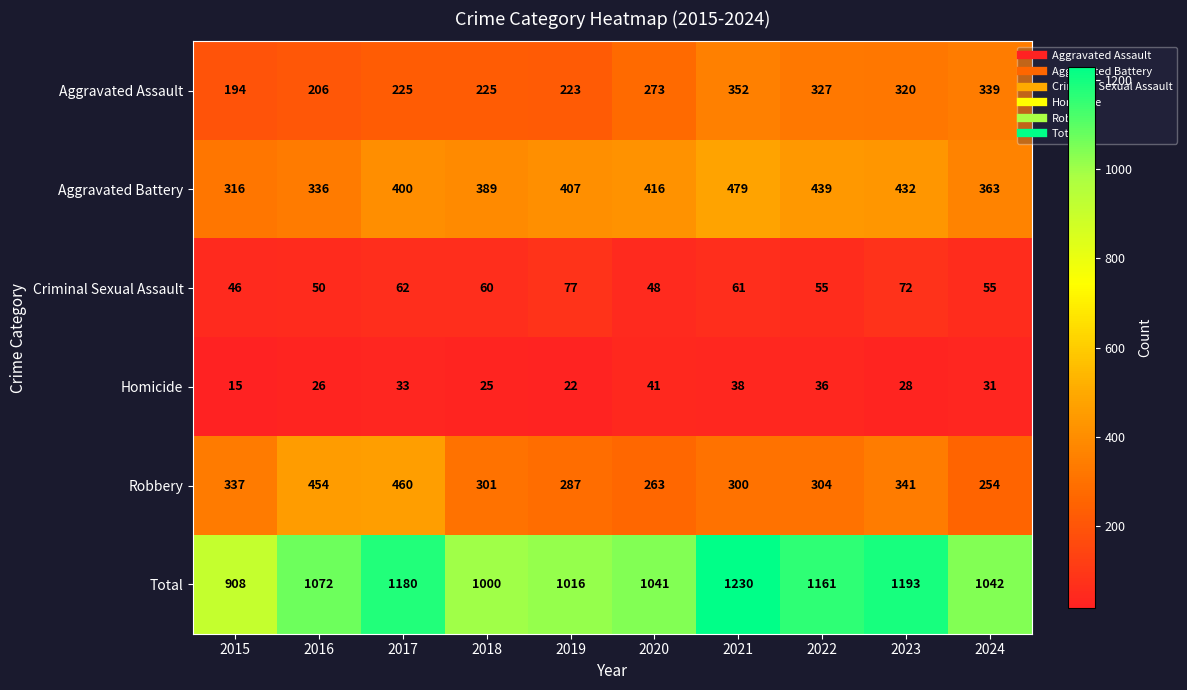

At which label does Criminal Sexual Assault first exceed 60?

2017